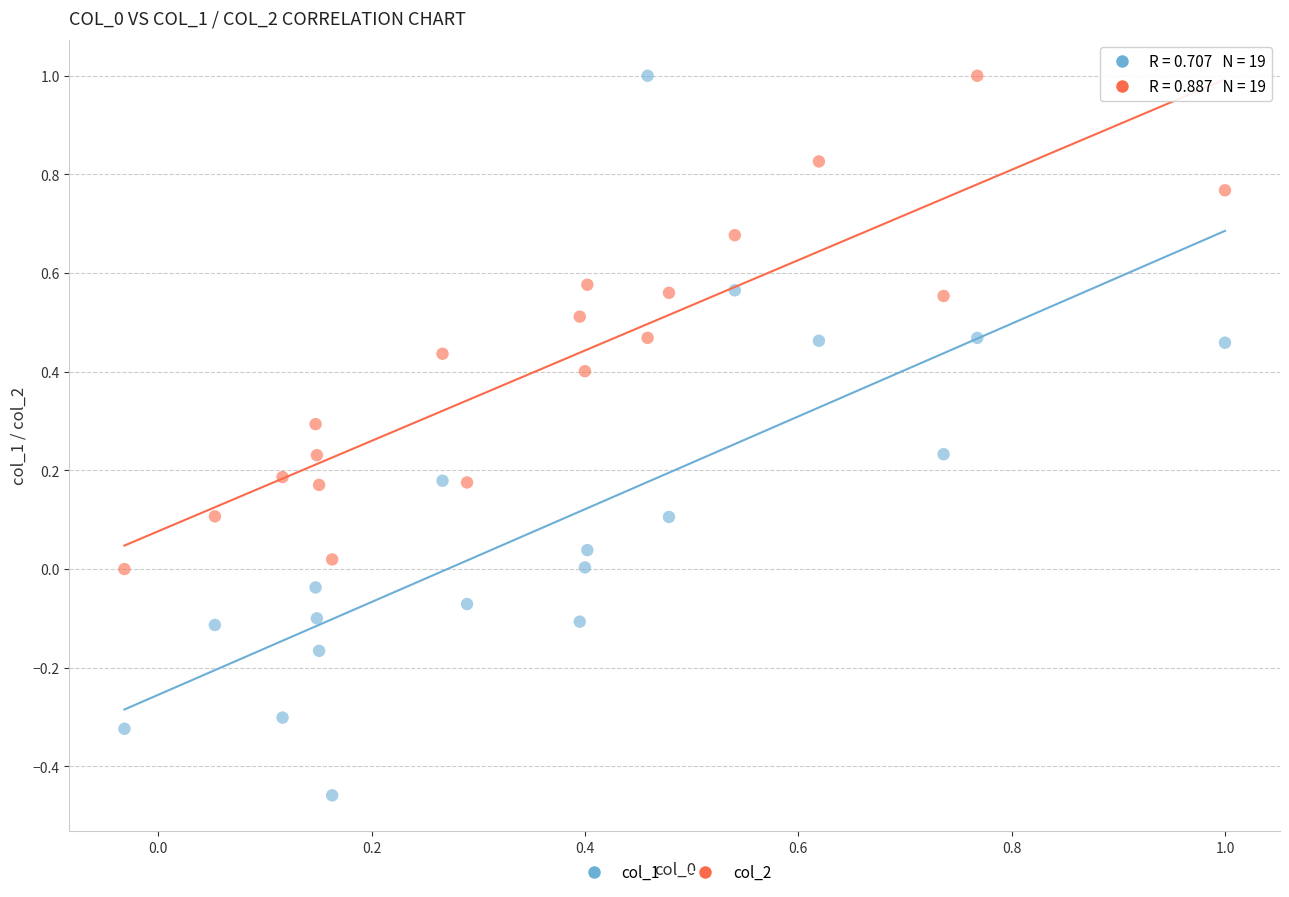

What are all the series names shown in the legend?

col_1, col_2